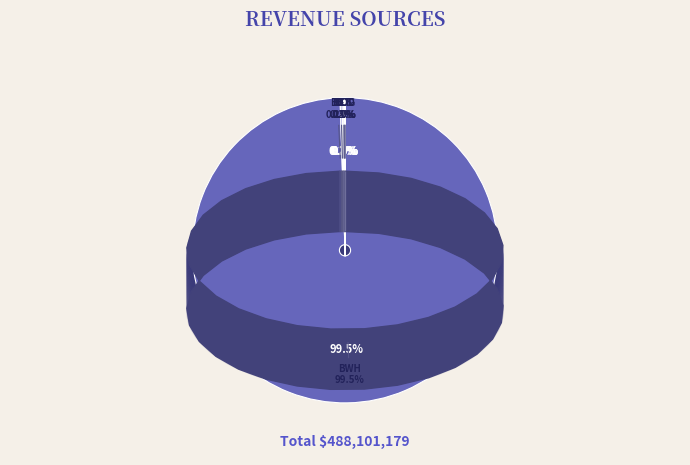

Approximately how many times larger is the value at DOG compared to BPF?

91.3